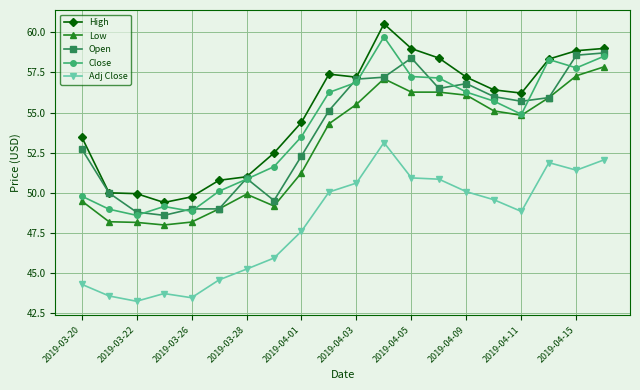

True or false: Adj Close and Close intersect in this chart.

False